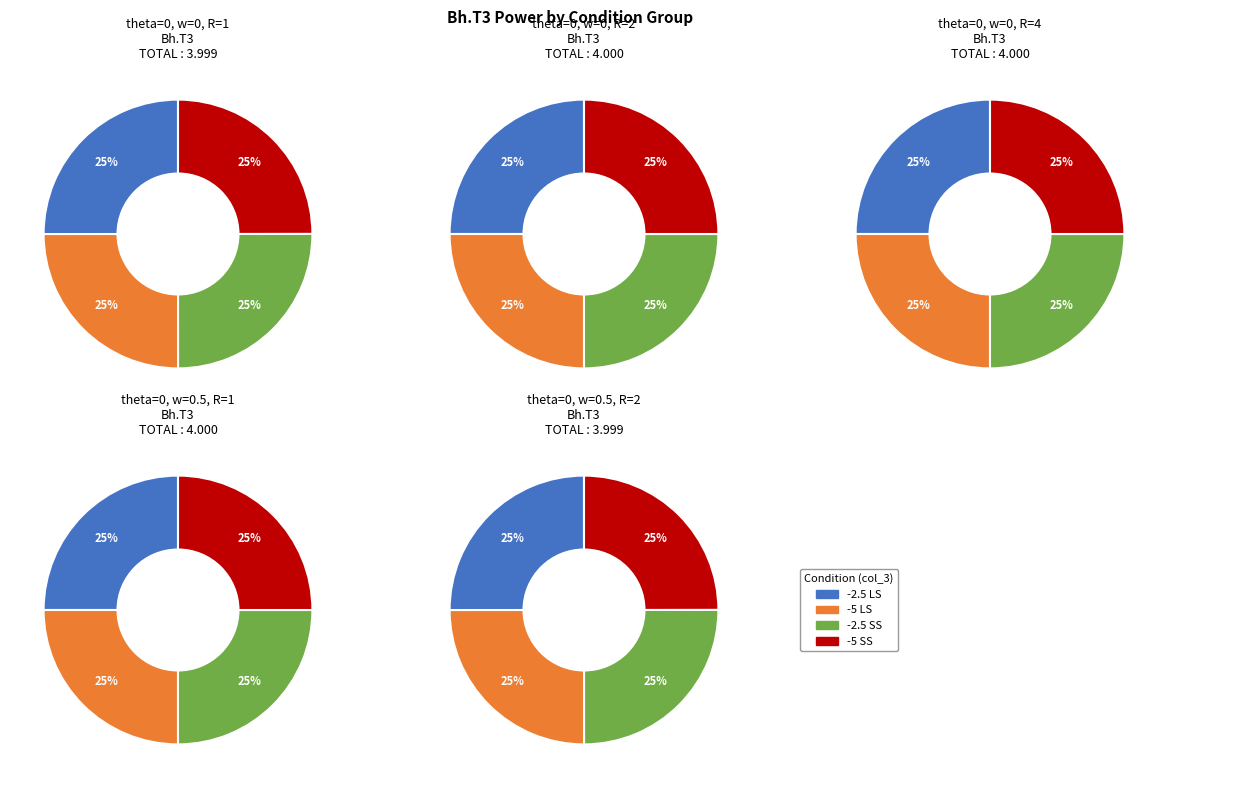

What is the smallest slice in the pie chart?

-5 SS w=0 R=1